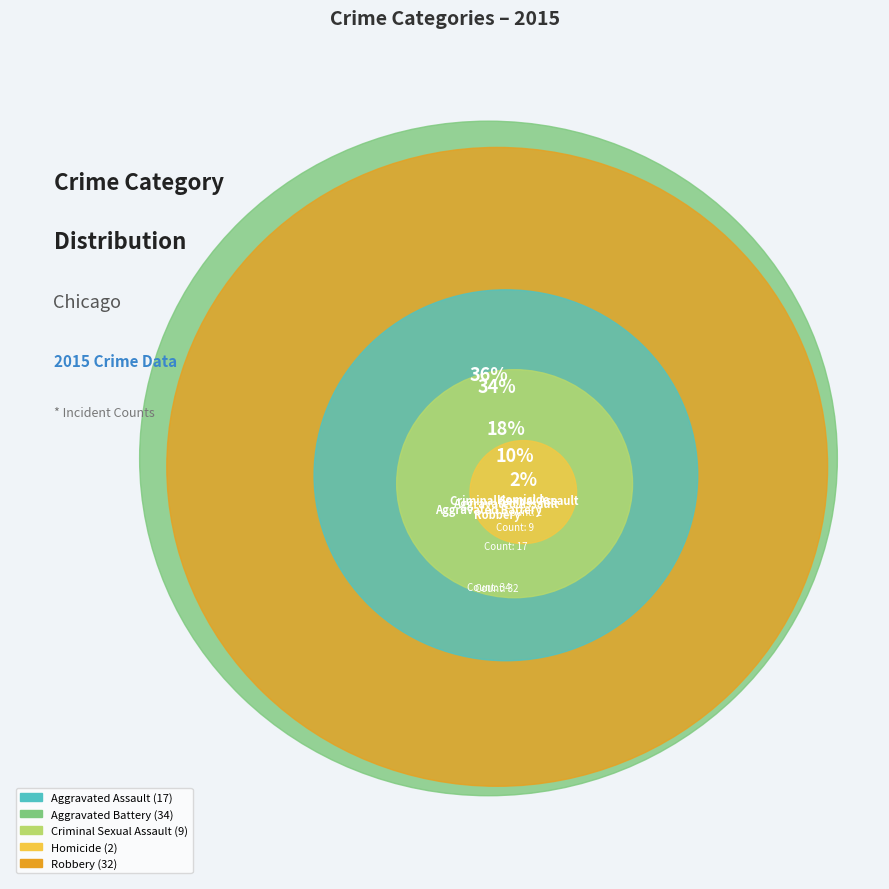

To the nearest percent, what portion does Homicide represent?

2%